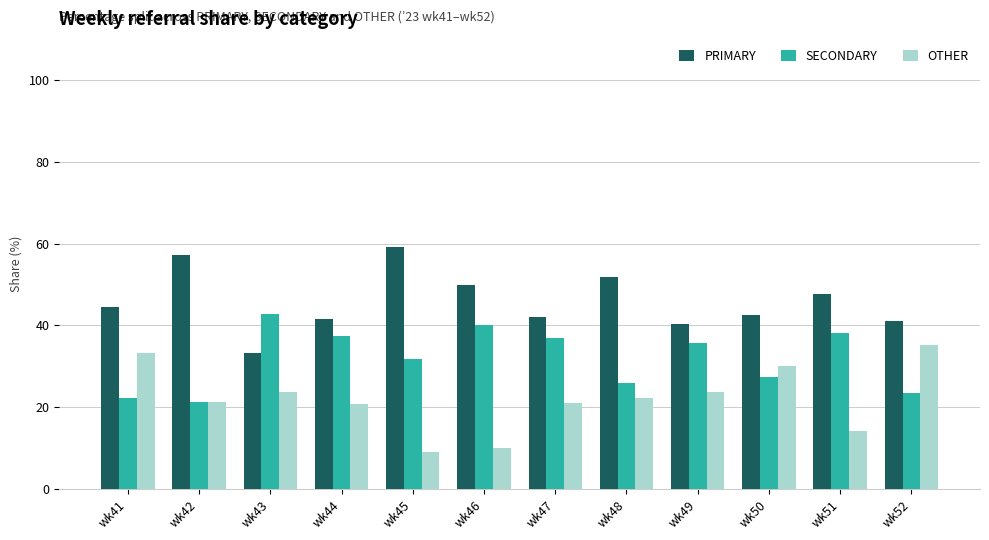

What value does the PRIMARY series have at wk50?

42.5